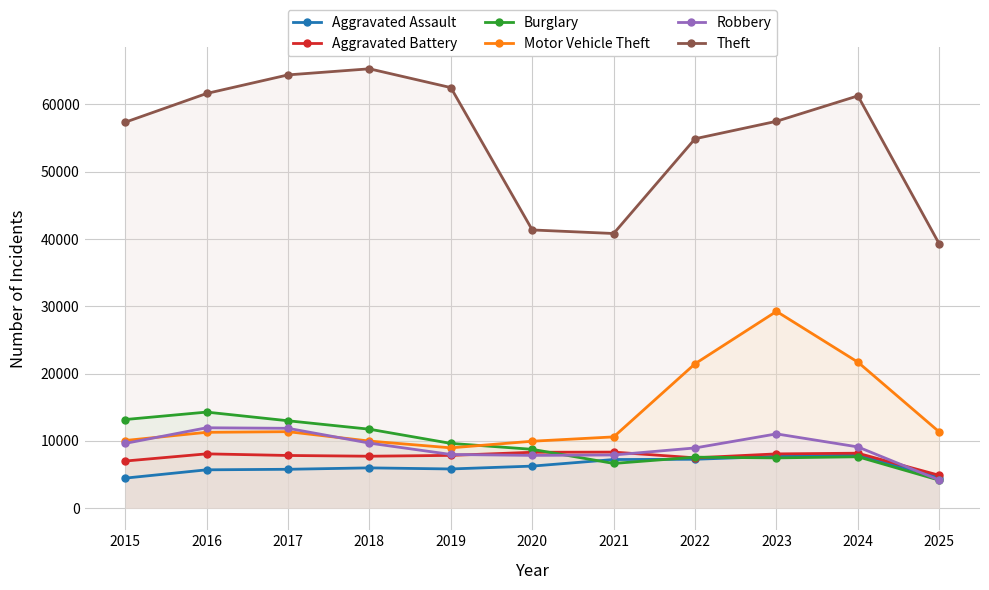

Reading right to left, what are all the values shown in this chart?

Aggravated Assault: 4569	7905	7712	7281	7242	6265	5841	6002	5793	5713	4480
Aggravated Battery: 4895	8182	8080	7495	8346	8320	7858	7734	7845	8085	7018
Burglary: 4170	7653	7485	7594	6661	8758	9639	11747	13001	14289	13184
Motor Vehicle Theft: 11339	21711	29255	21472	10605	9962	8978	9985	11380	11285	10068
Robbery: 4181	9116	11052	8964	7920	7855	7995	9681	11881	11960	9638
Theft: 39262	61270	57492	54899	40821	41350	62498	65290	64386	61625	57353